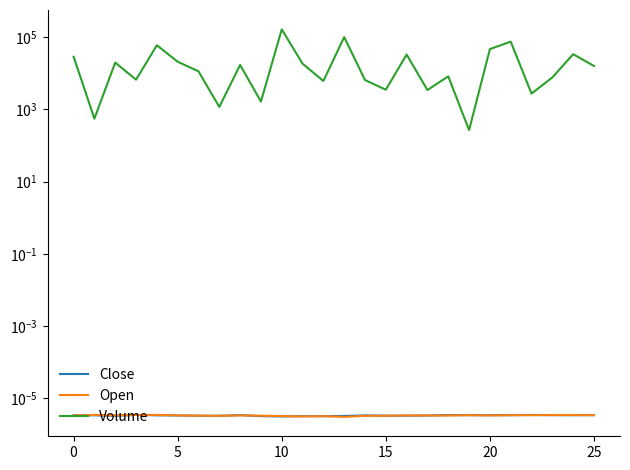

Where is Close nearest to the value 0?

10